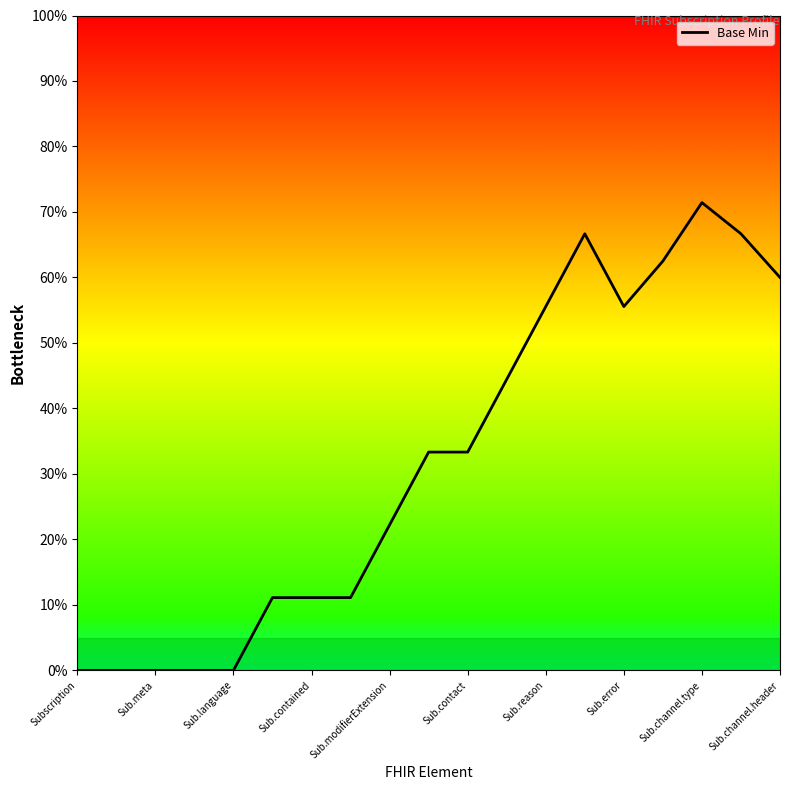

Reading left to right, list all the values displayed in this chart.

0.0	0.0	0.0	0.0	0.0	11.1	11.1	11.1	22.2	33.3	33.3	44.4	55.6	66.7	55.6	62.5	71.4	66.7	60.0